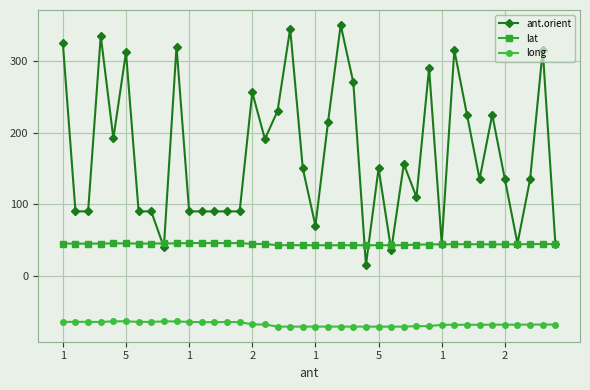

Rank the series by their maximum value, from lowest to highest.

long, lat, ant.orient